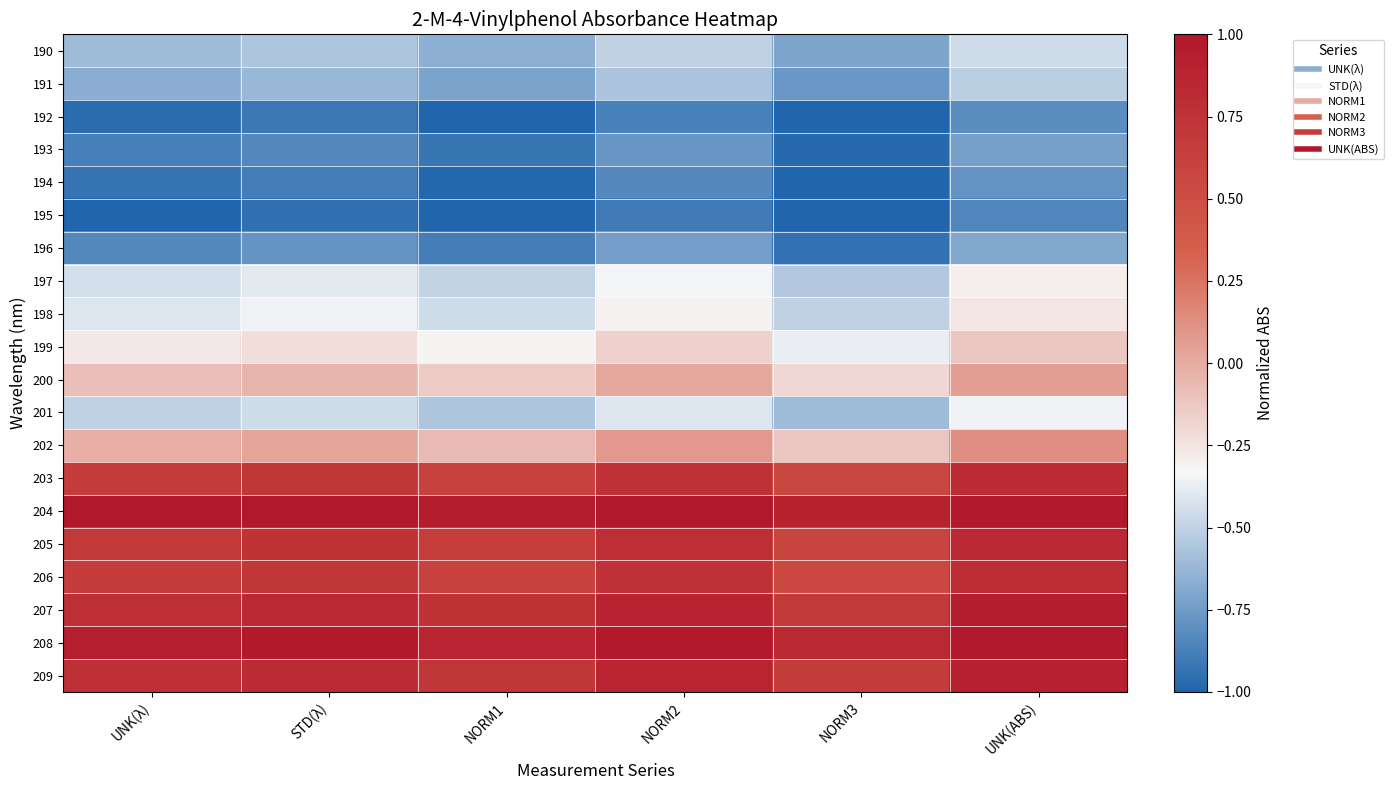

Reading left to right, what are all the values shown in this chart?

190: UNK(λ)=-0.6	STD(λ)=-0.6	NORM1=-0.7	NORM2=-0.5	NORM3=-0.7	UNK(ABS)=-0.5
191: UNK(λ)=-0.7	STD(λ)=-0.6	NORM1=-0.7	NORM2=-0.6	NORM3=-0.8	UNK(ABS)=-0.5
192: UNK(λ)=-1.0	STD(λ)=-0.9	NORM1=-1.0	NORM2=-0.9	NORM3=-1.0	UNK(ABS)=-0.8
193: UNK(λ)=-0.9	STD(λ)=-0.8	NORM1=-0.9	NORM2=-0.8	NORM3=-1.0	UNK(ABS)=-0.7
194: UNK(λ)=-0.9	STD(λ)=-0.9	NORM1=-1.0	NORM2=-0.8	NORM3=-1.0	UNK(ABS)=-0.8
195: UNK(λ)=-1.0	STD(λ)=-0.9	NORM1=-1.0	NORM2=-0.9	NORM3=-1.0	UNK(ABS)=-0.8
196: UNK(λ)=-0.8	STD(λ)=-0.8	NORM1=-0.9	NORM2=-0.7	NORM3=-0.9	UNK(ABS)=-0.7
197: UNK(λ)=-0.4	STD(λ)=-0.4	NORM1=-0.5	NORM2=-0.3	NORM3=-0.5	UNK(ABS)=-0.3
198: UNK(λ)=-0.4	STD(λ)=-0.4	NORM1=-0.5	NORM2=-0.3	NORM3=-0.5	UNK(ABS)=-0.3
199: UNK(λ)=-0.3	STD(λ)=-0.2	NORM1=-0.3	NORM2=-0.2	NORM3=-0.4	UNK(ABS)=-0.1
200: UNK(λ)=-0.1	STD(λ)=-0.0	NORM1=-0.1	NORM2=0.0	NORM3=-0.2	UNK(ABS)=0.1
201: UNK(λ)=-0.5	STD(λ)=-0.5	NORM1=-0.6	NORM2=-0.4	NORM3=-0.6	UNK(ABS)=-0.4
202: UNK(λ)=-0.0	STD(λ)=0.0	NORM1=-0.1	NORM2=0.1	NORM3=-0.1	UNK(ABS)=0.1
203: UNK(λ)=0.7	STD(λ)=0.7	NORM1=0.6	NORM2=0.8	NORM3=0.6	UNK(ABS)=0.8
204: UNK(λ)=1.0	STD(λ)=1.0	NORM1=0.9	NORM2=1.0	NORM3=0.9	UNK(ABS)=1.0
205: UNK(λ)=0.7	STD(λ)=0.7	NORM1=0.6	NORM2=0.8	NORM3=0.6	UNK(ABS)=0.8
206: UNK(λ)=0.7	STD(λ)=0.7	NORM1=0.6	NORM2=0.8	NORM3=0.6	UNK(ABS)=0.8
207: UNK(λ)=0.8	STD(λ)=0.8	NORM1=0.7	NORM2=0.9	NORM3=0.7	UNK(ABS)=0.9
208: UNK(λ)=0.9	STD(λ)=1.0	NORM1=0.9	NORM2=1.0	NORM3=0.8	UNK(ABS)=1.0
209: UNK(λ)=0.8	STD(λ)=0.8	NORM1=0.7	NORM2=0.9	NORM3=0.7	UNK(ABS)=0.9